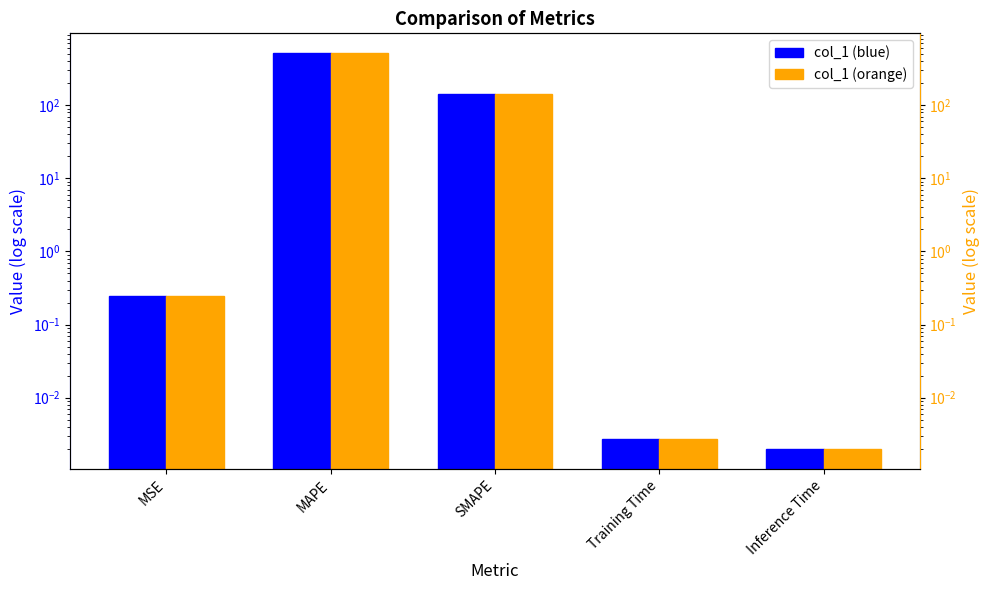

Does the chart contain any negative values?

No